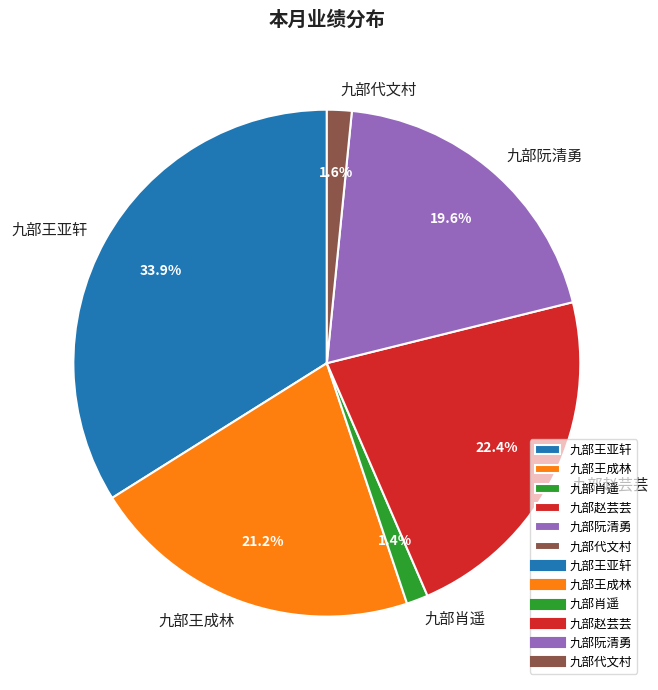

To the nearest percent, what portion does 九部代文村 represent?

2%